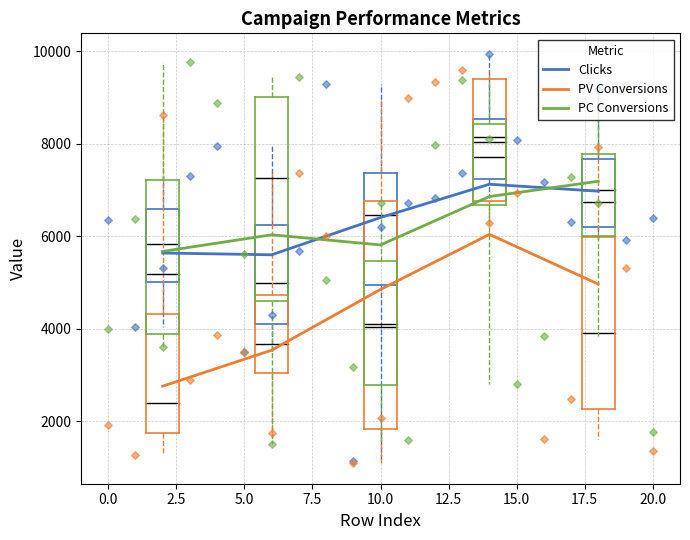

Which series contains the lowest Y value?

PV Conversions